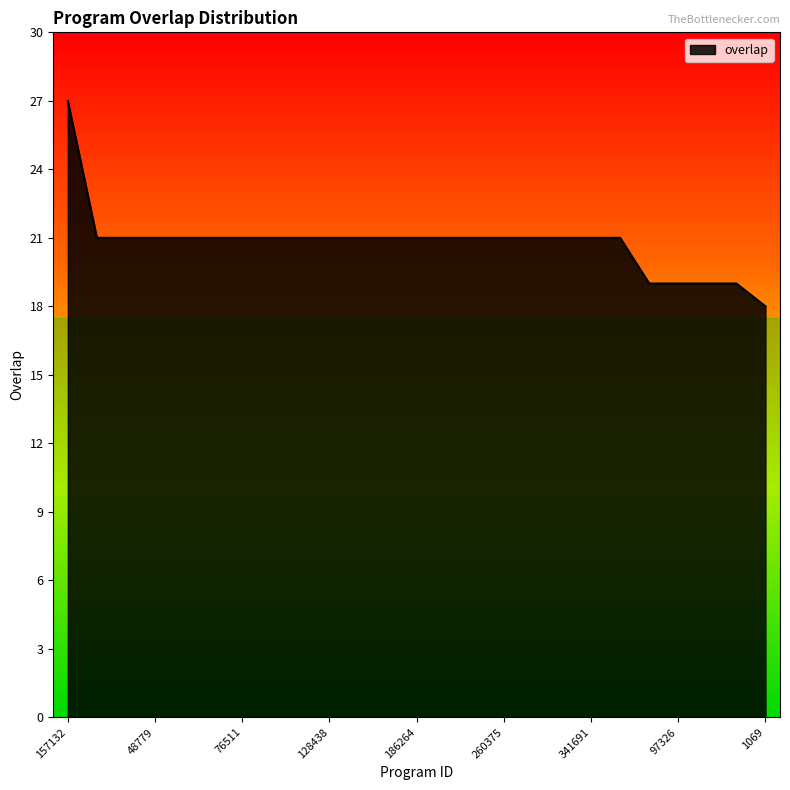

What is the difference between the maximum and minimum values?

9